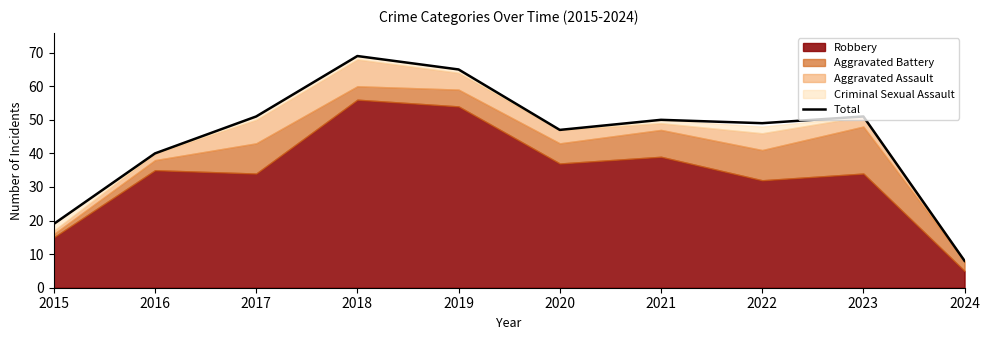

Rank the categories by value from lowest to highest.

2024, 2015, 2016, 2020, 2022, 2021, 2017, 2023, 2019, 2018